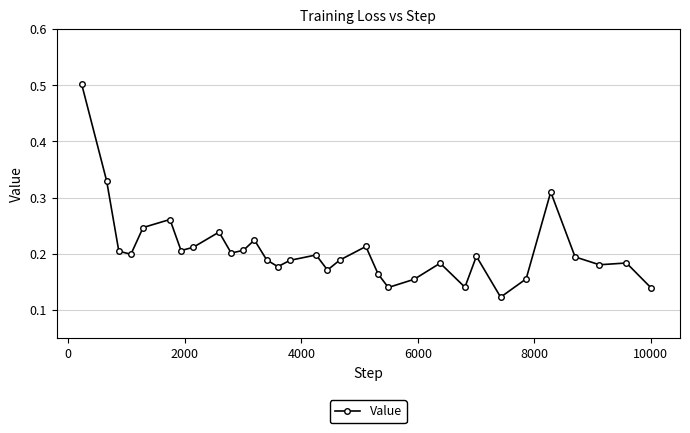

Count the values in the range 0 to 1.

32